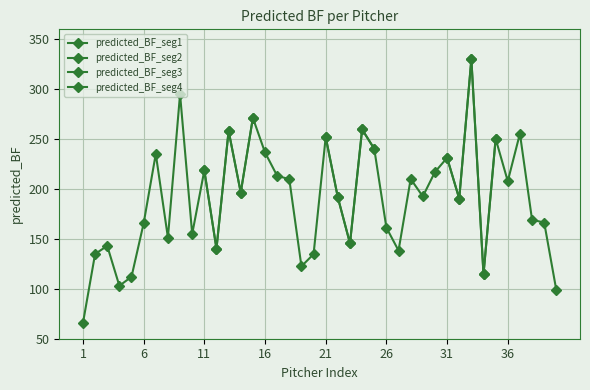

At which category does the chart reach its peak across all series?

33